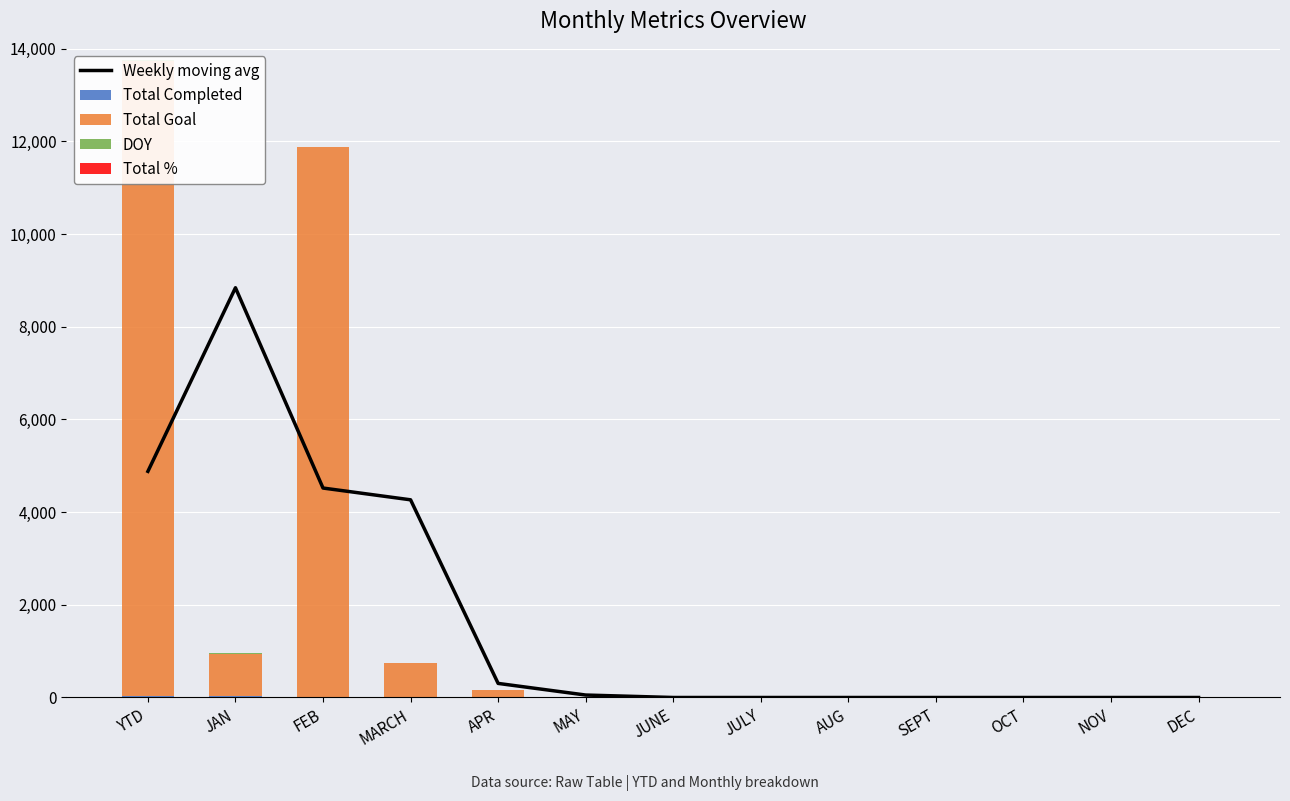

What is the difference between the highest and lowest values at YTD?

13720.0